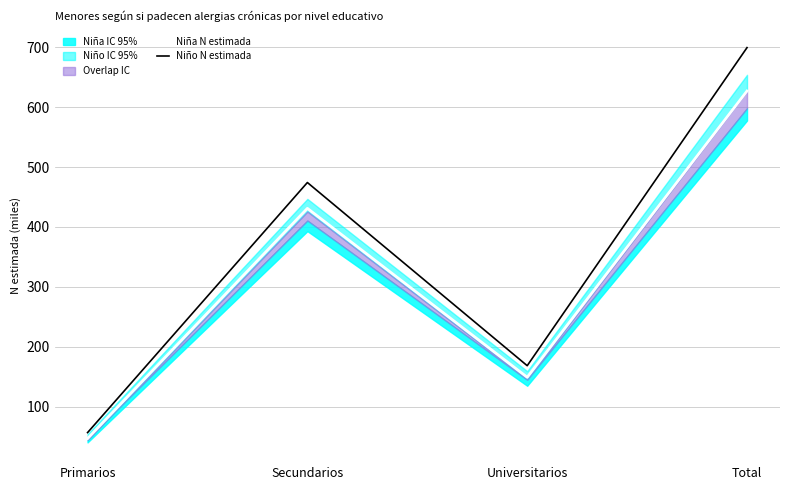

What is the minimum value shown in the chart?

46.8